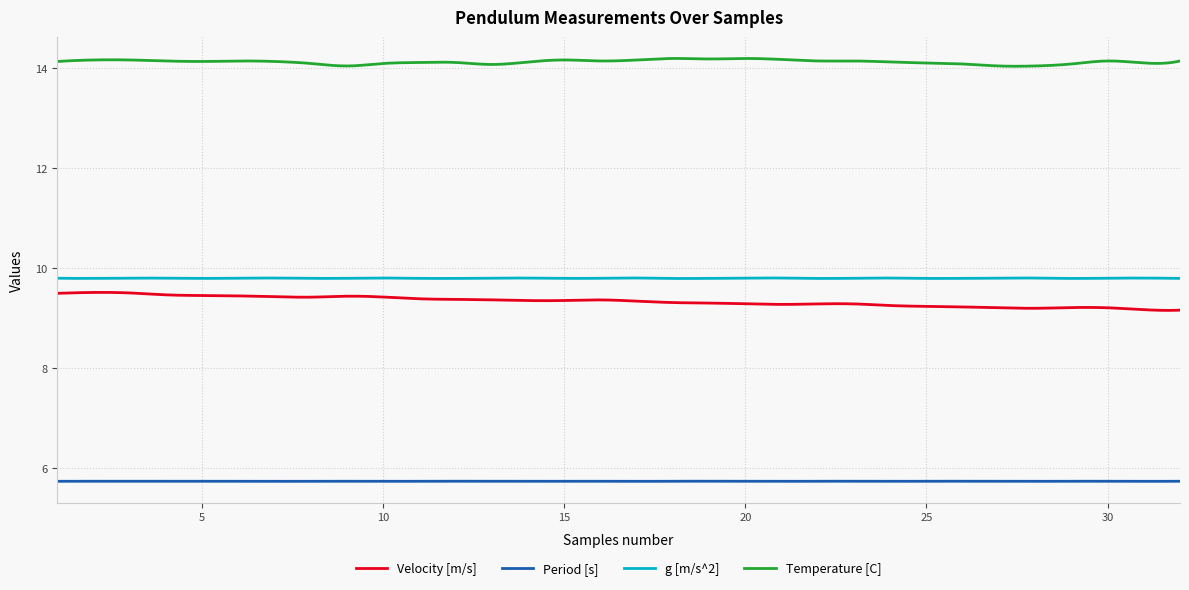

What is the sum of all Period [s] values?

1723.1